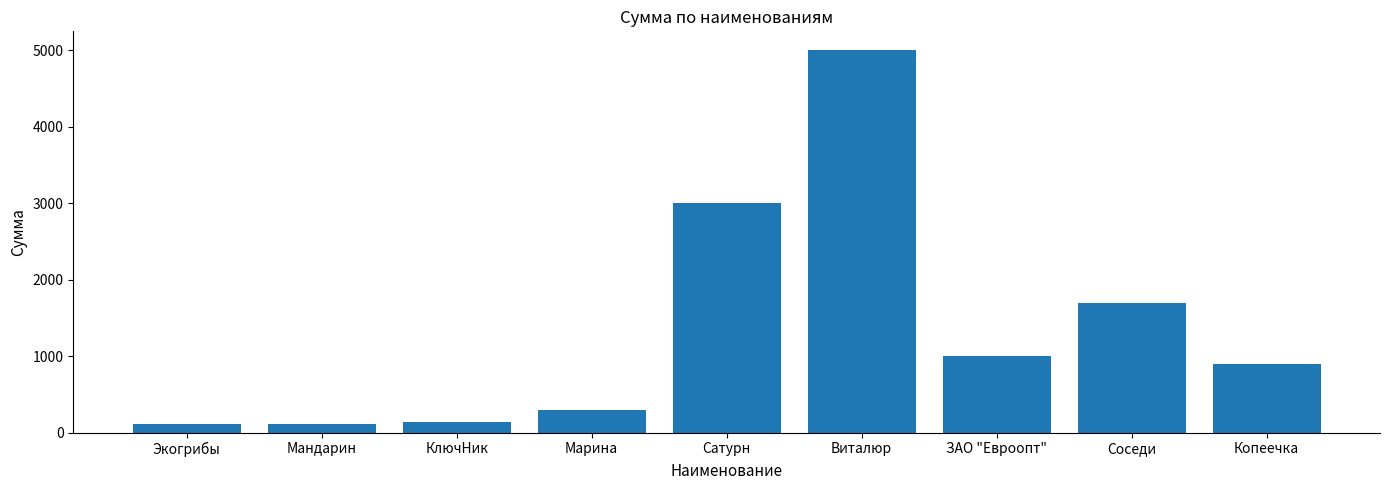

What is the ratio of the value at Экогрибы to the value at Мандарин?

1.0